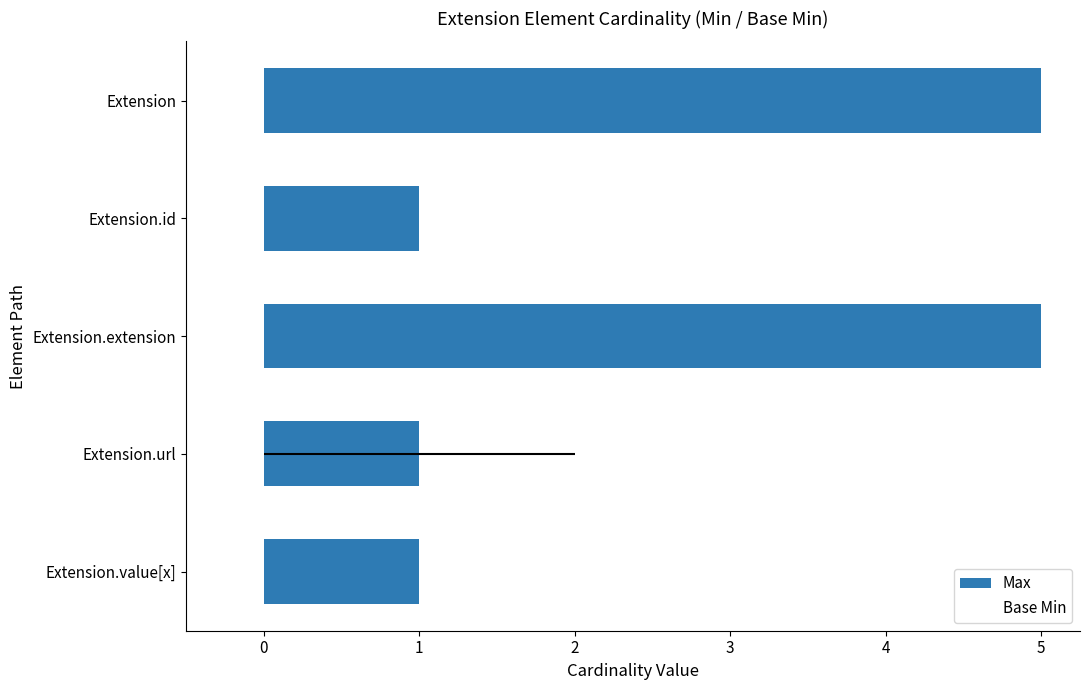

At Extension.extension, list the series in order from smallest to largest.

Base Min, Max